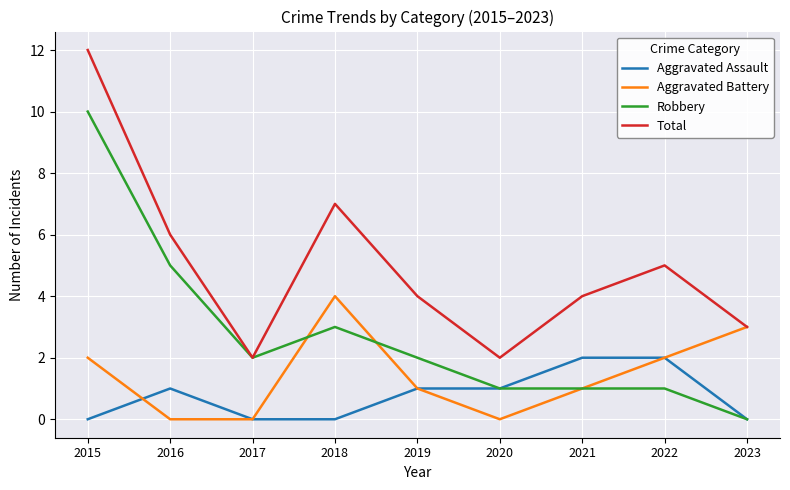

List the series in order of their peak value, lowest first.

Aggravated Assault, Aggravated Battery, Robbery, Total